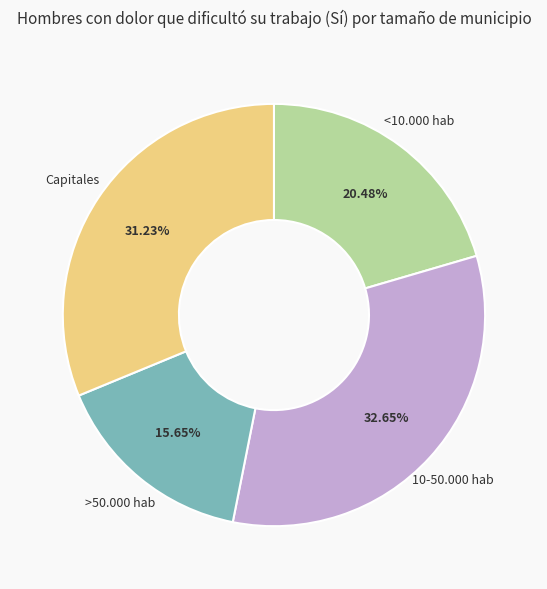

Is there any slice that represents more than half of the pie?

No